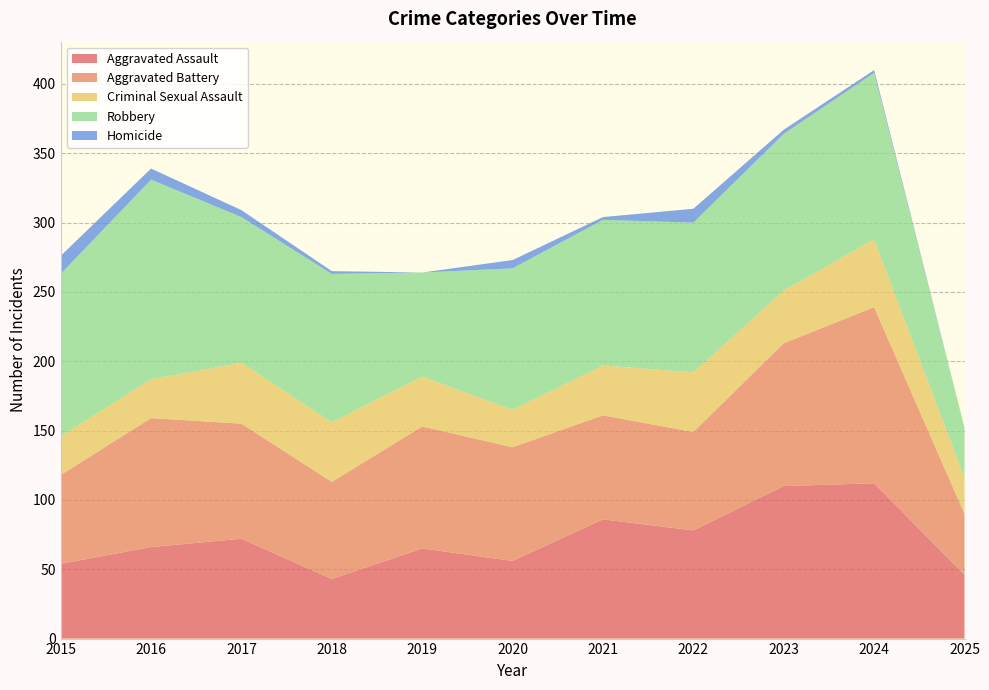

Reading left to right, list all the values displayed in this chart.

Aggravated Assault: 54	66	72	43	65	56	86	78	110	112	46
Aggravated Battery: 64	93	83	70	88	82	75	71	103	127	44
Criminal Sexual Assault: 28	28	44	43	36	27	36	43	38	49	26
Robbery: 117	144	105	107	75	102	105	108	113	120	36
Homicide: 13	8	5	2	0	6	2	10	3	2	0